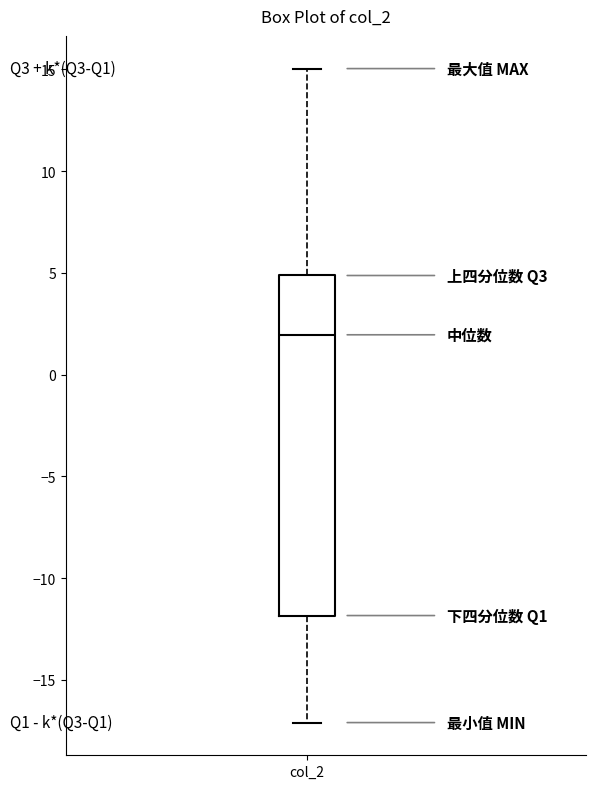

Read this box plot against the y-axis: the position of the median line, the range covered by the box, and the ends of both whiskers. The values are not printed on the chart, so give them approximately, as read against the axis.

median 2, box -12 to 5, whiskers -17 to 15